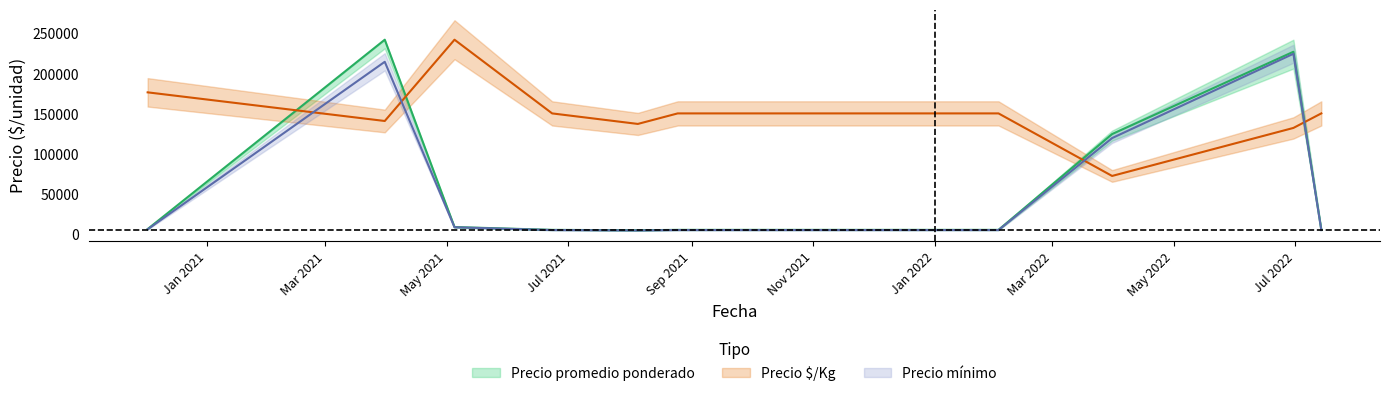

What is the value of the Precio $/Kg point at the 4th from the left?

150743.2